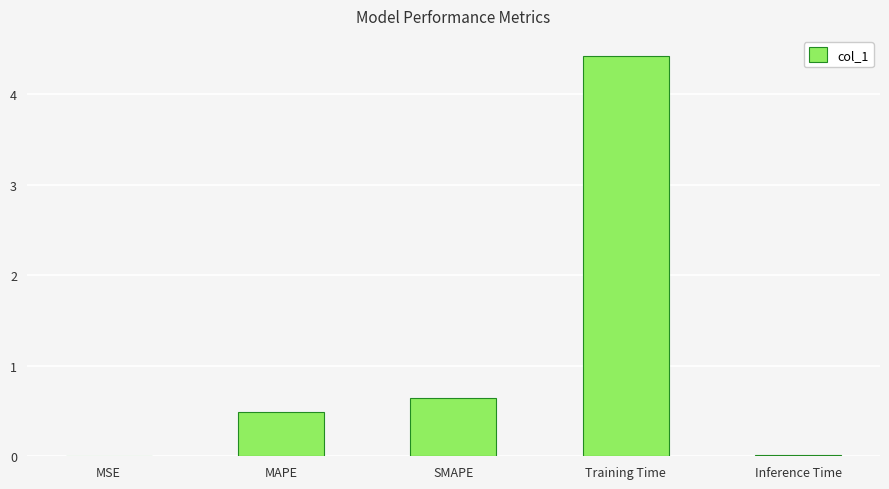

Are the bars horizontal?

No